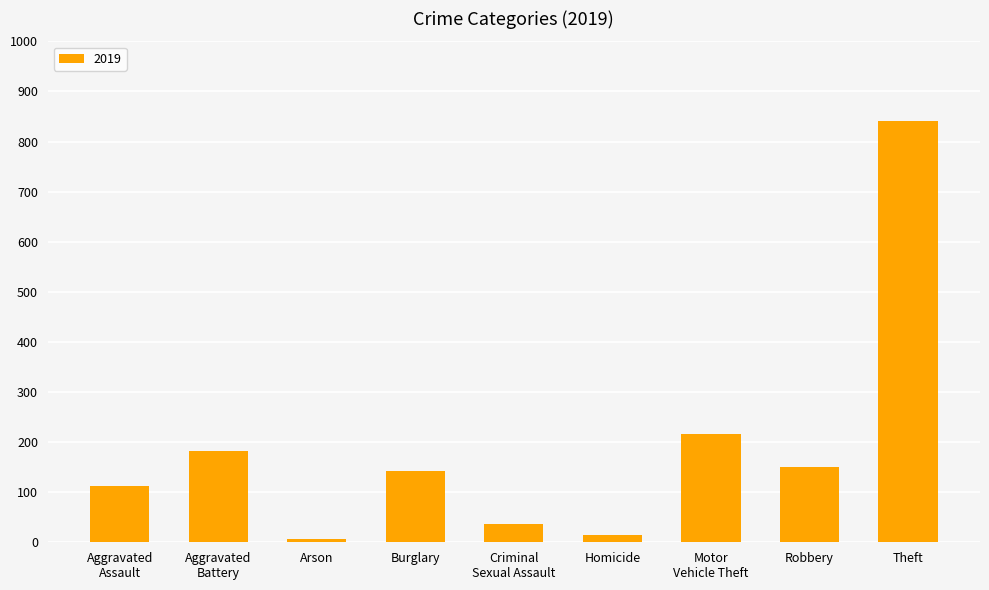

What is the difference between the maximum and minimum values?

835